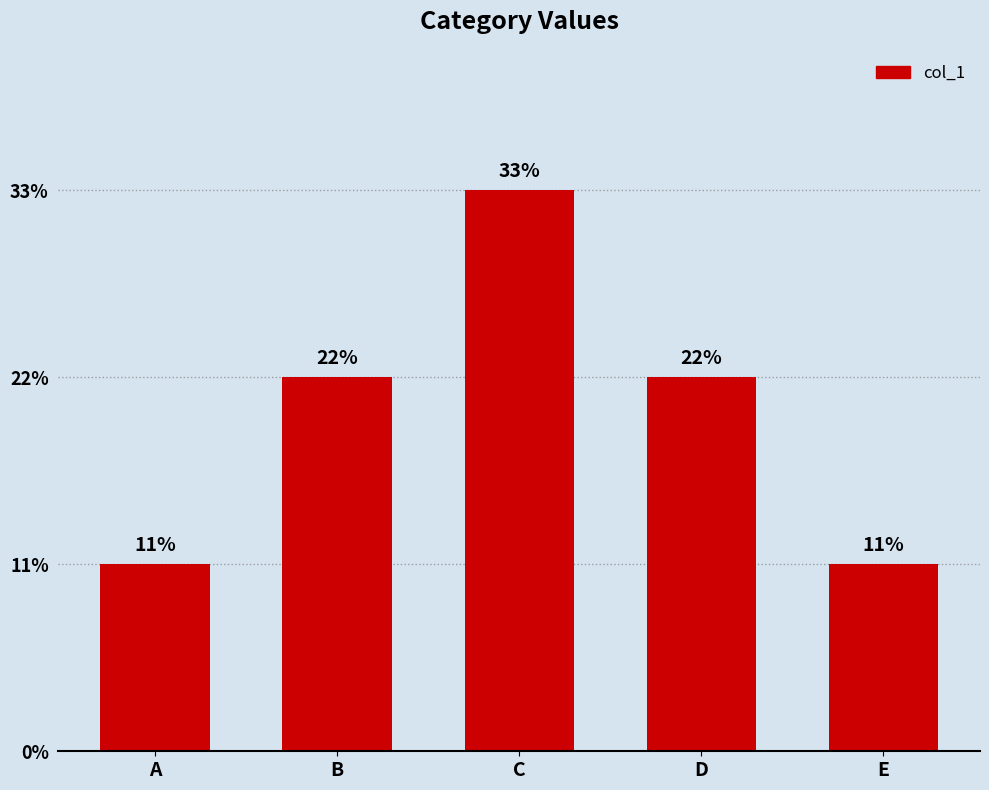

How many data points are less than 2?

2